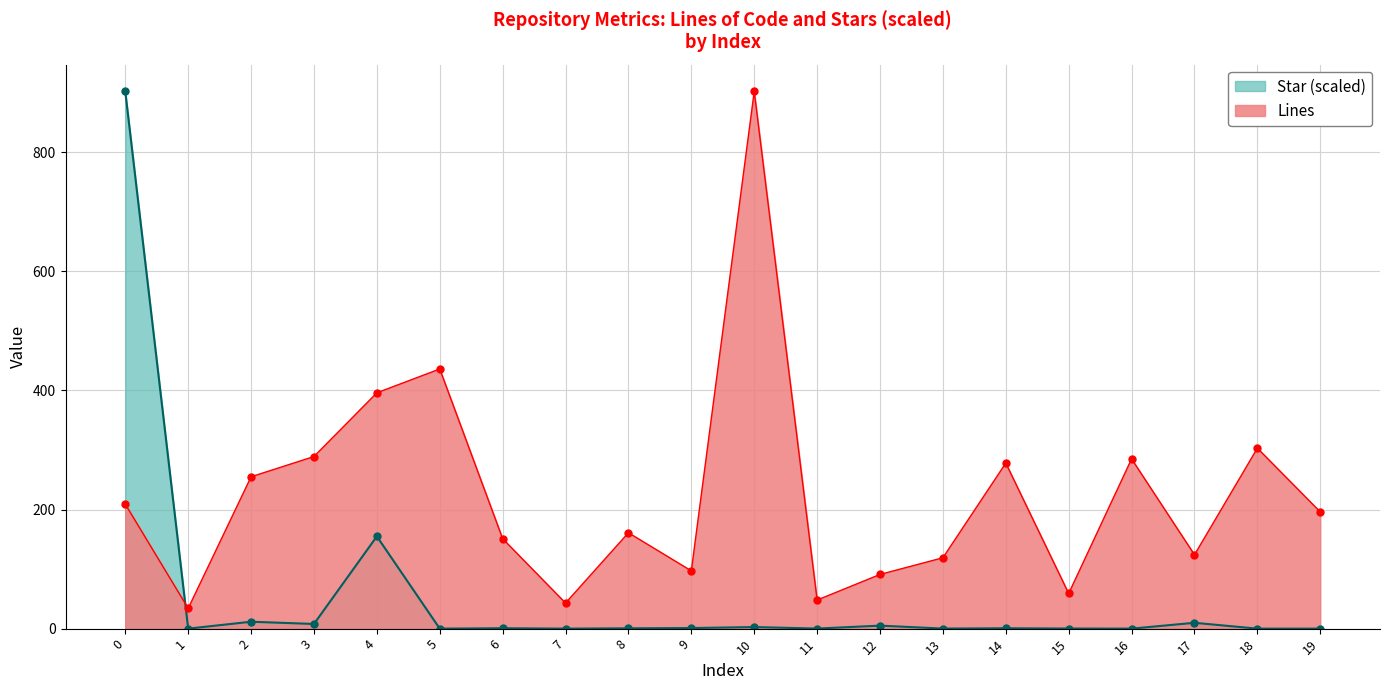

The Star series shows 605.8 at 19. True or false?

False